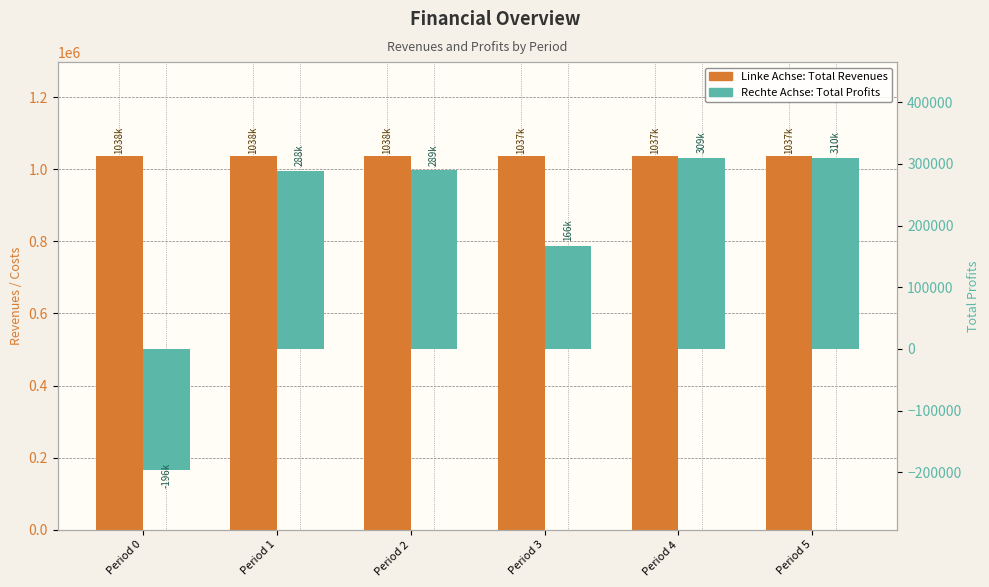

How many data points in Total Revenues are less than 1037826?

3